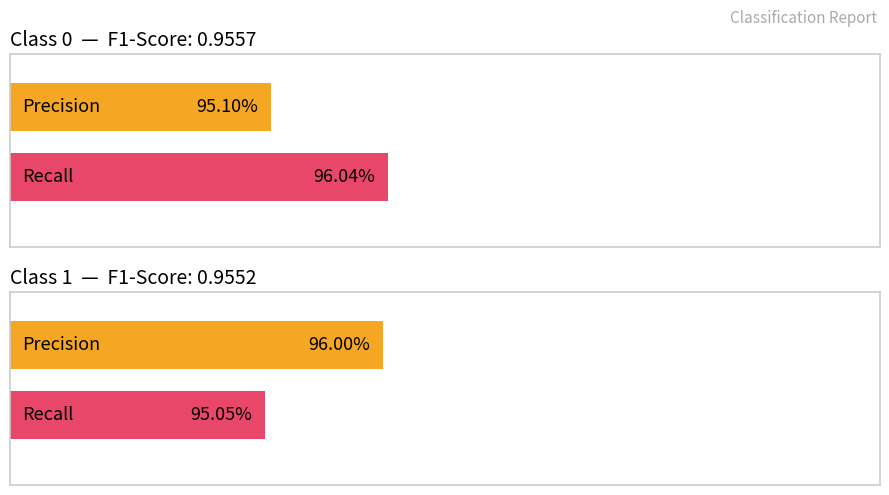

Which series has the largest range (max minus min)?

recall